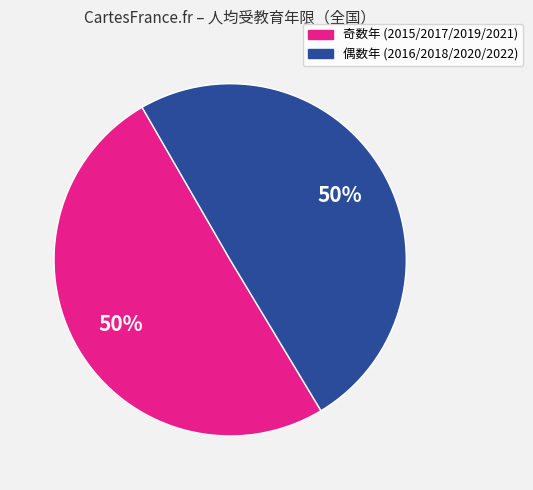

To the nearest percent, what is the average slice percentage?

50%